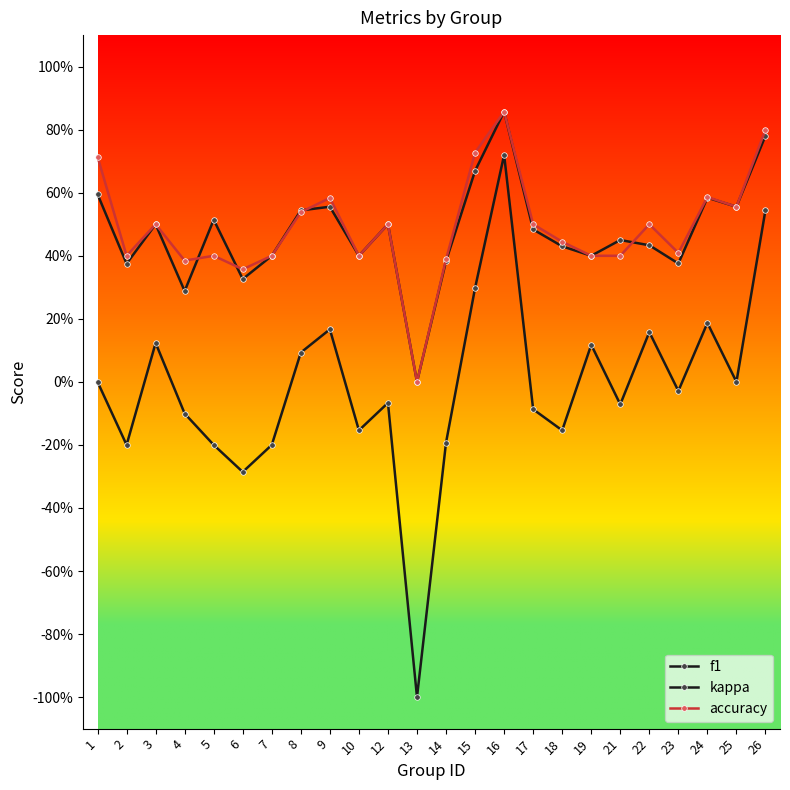

The value of kappa at 23 is -0.0. True or false?

False